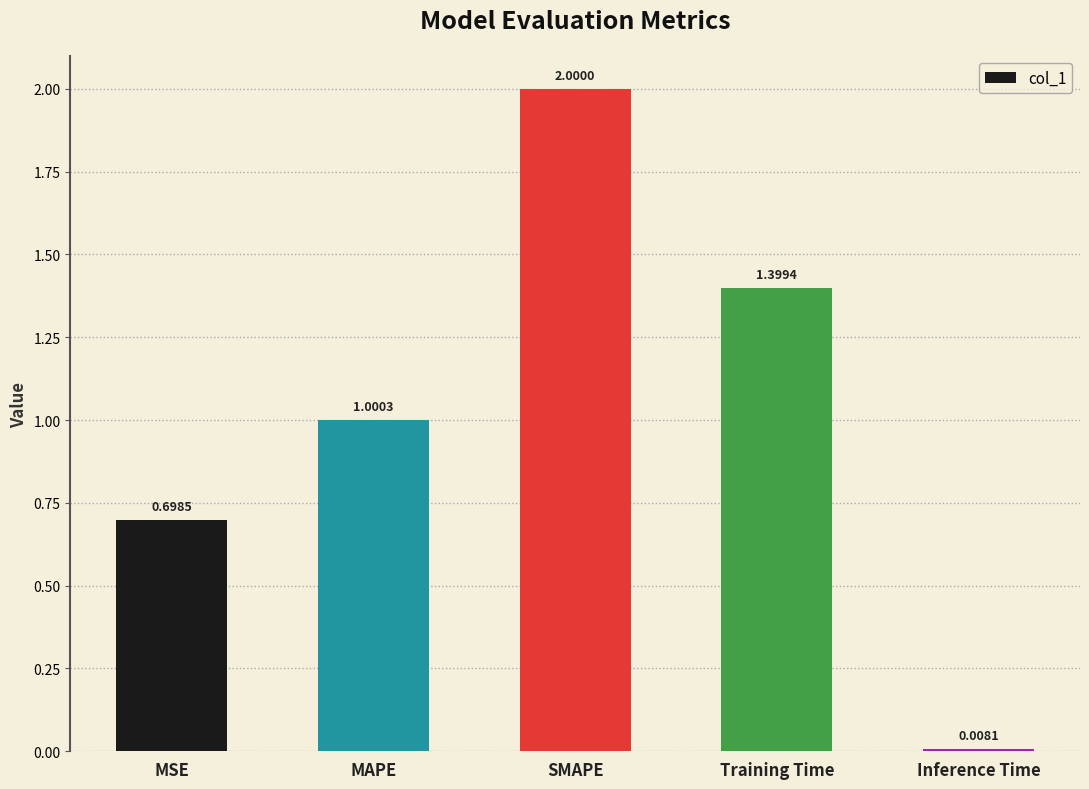

What position from the right is Training Time?

2